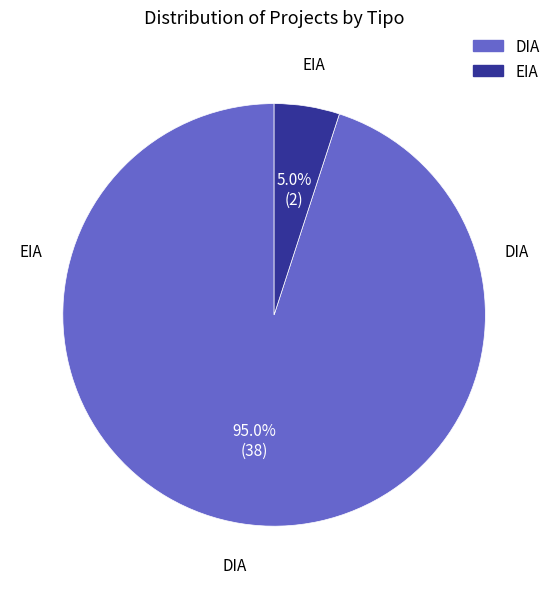

How many slices are in this pie chart?

2